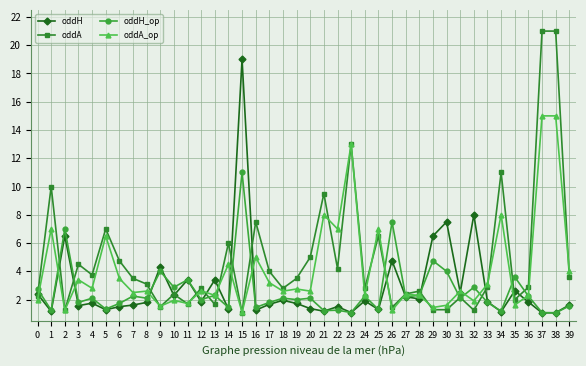

What is the difference between the highest and lowest values at 11?

1.7